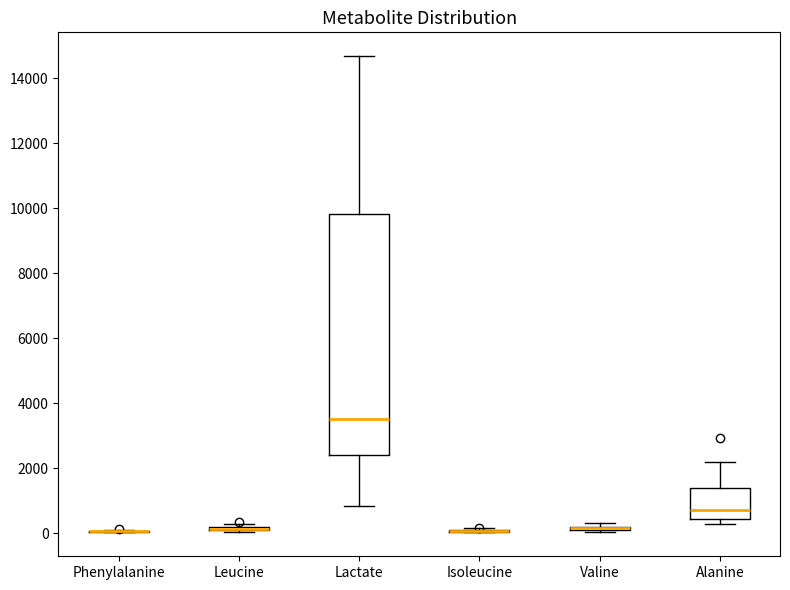

Comparing the boxes themselves (not the whiskers), which one is the tallest?

Lactate